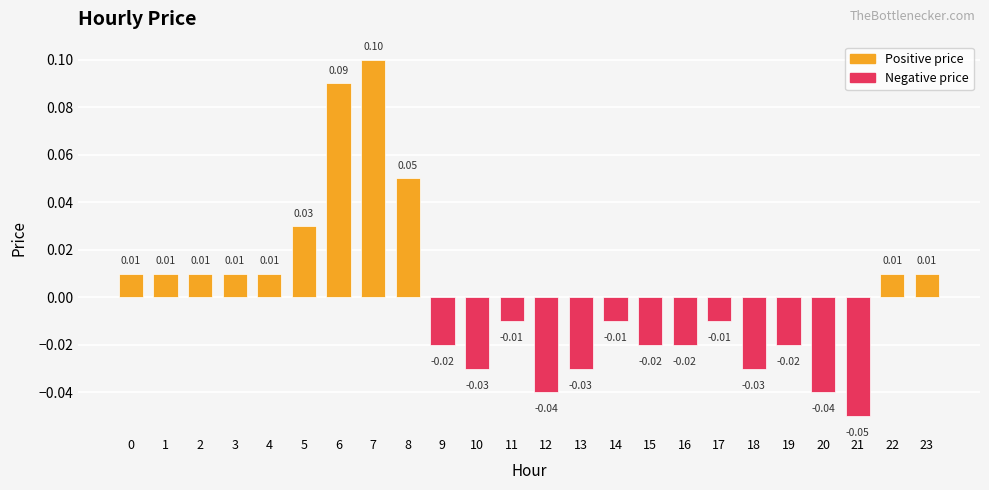

Does the chart contain stacked bars?

No